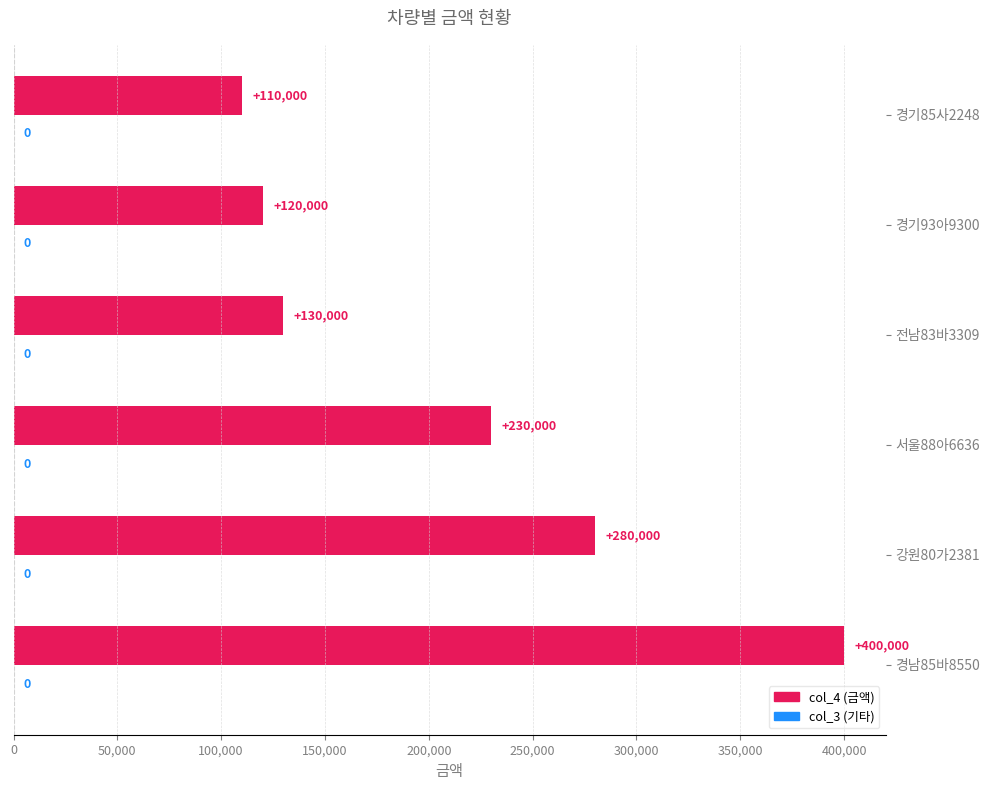

Reading top to bottom, extract all data points from this chart.

110000	120000	130000	230000	280000	400000